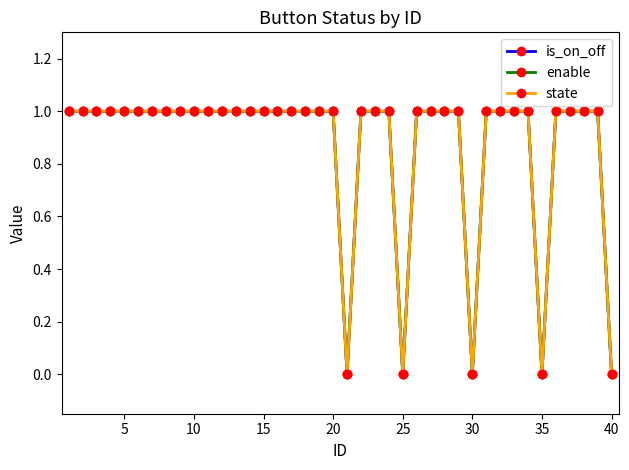

How many lines are shown in the chart?

3